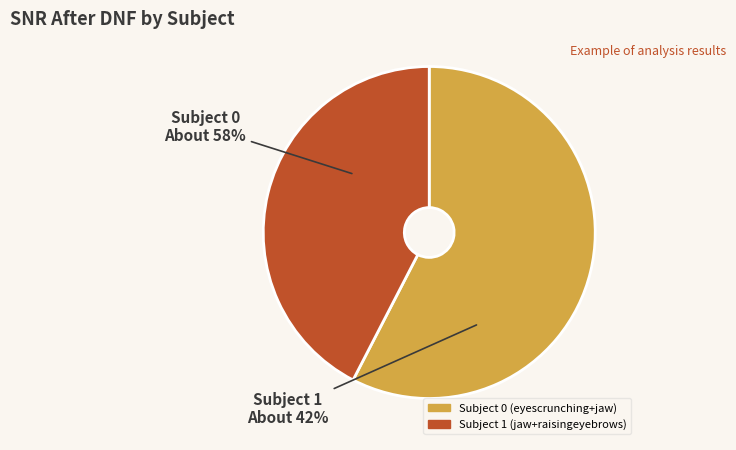

Between Subject 1 (jaw+raisingeyebrows) and Subject 0 (eyescrunching+jaw), which is larger?

Subject 0 (eyescrunching+jaw)